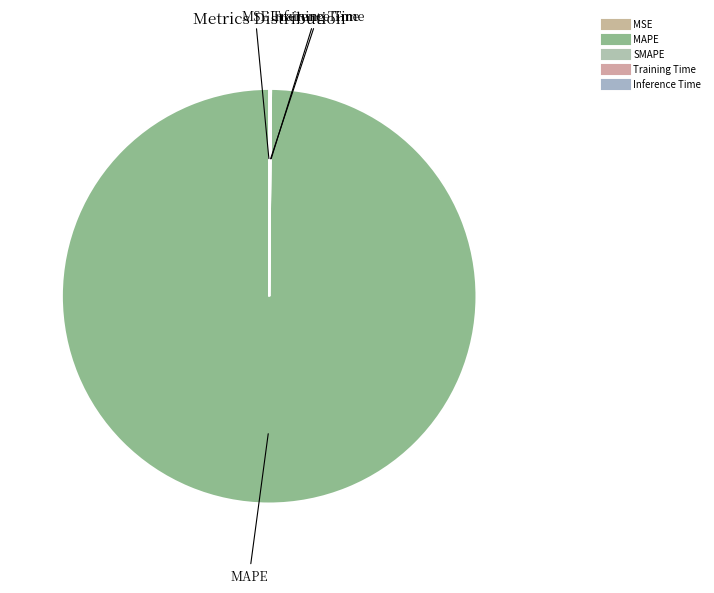

What is the change in value from MAPE to Inference Time?

-703.5